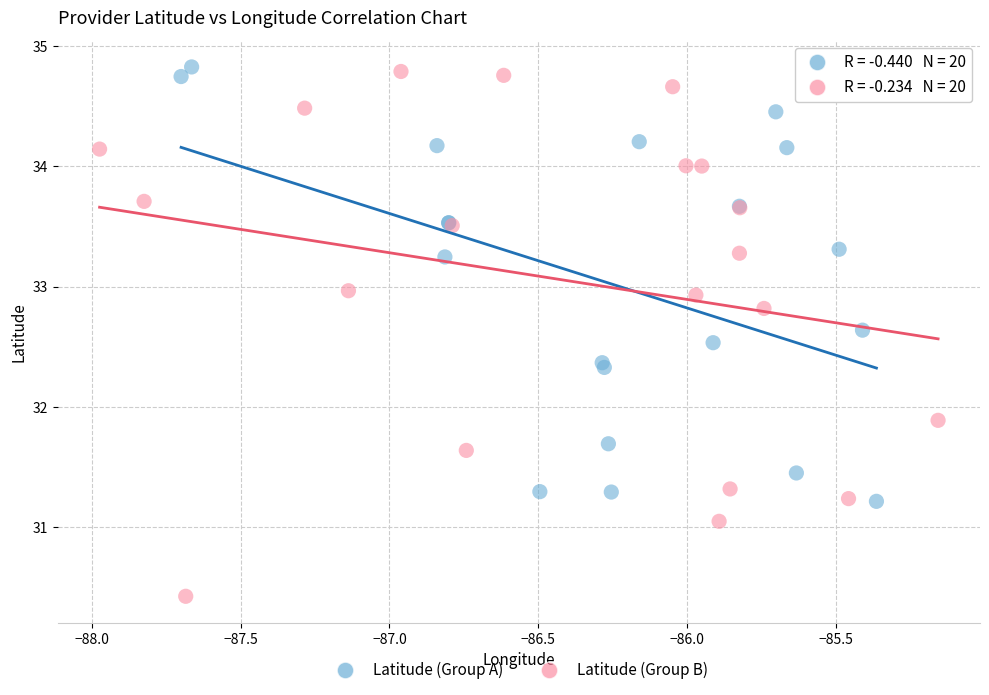

Which series has the widest spread of Y values?

Latitude (Group B)